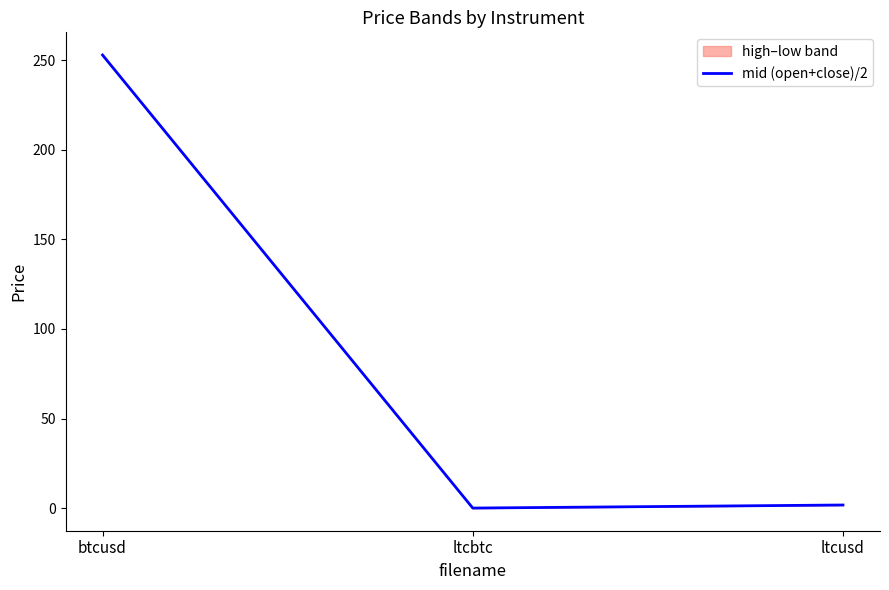

Does the chart display data point markers on the line(s)?

No